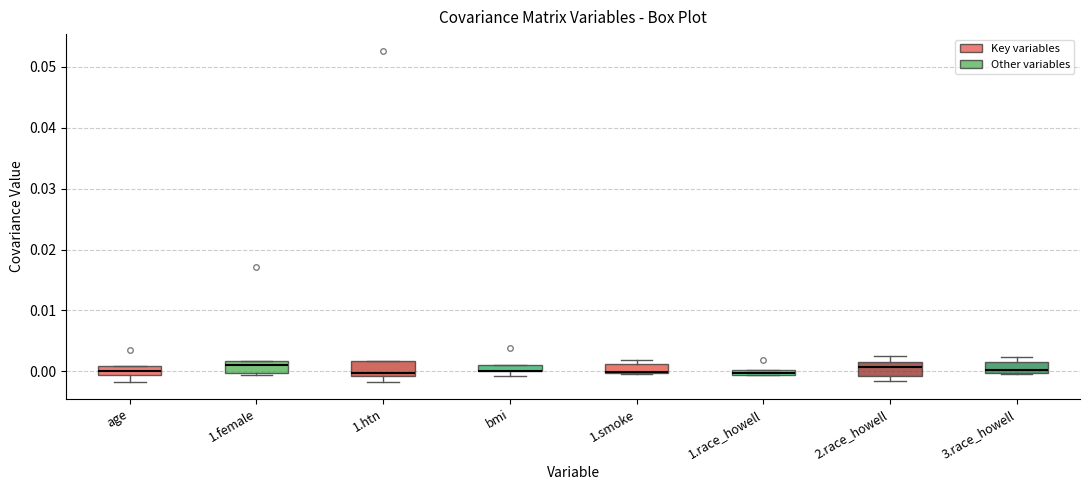

Where is the upper edge of the box for 1.race_howell on the y-axis? The values are not printed on the chart, so give them approximately, as read against the axis.

0.000